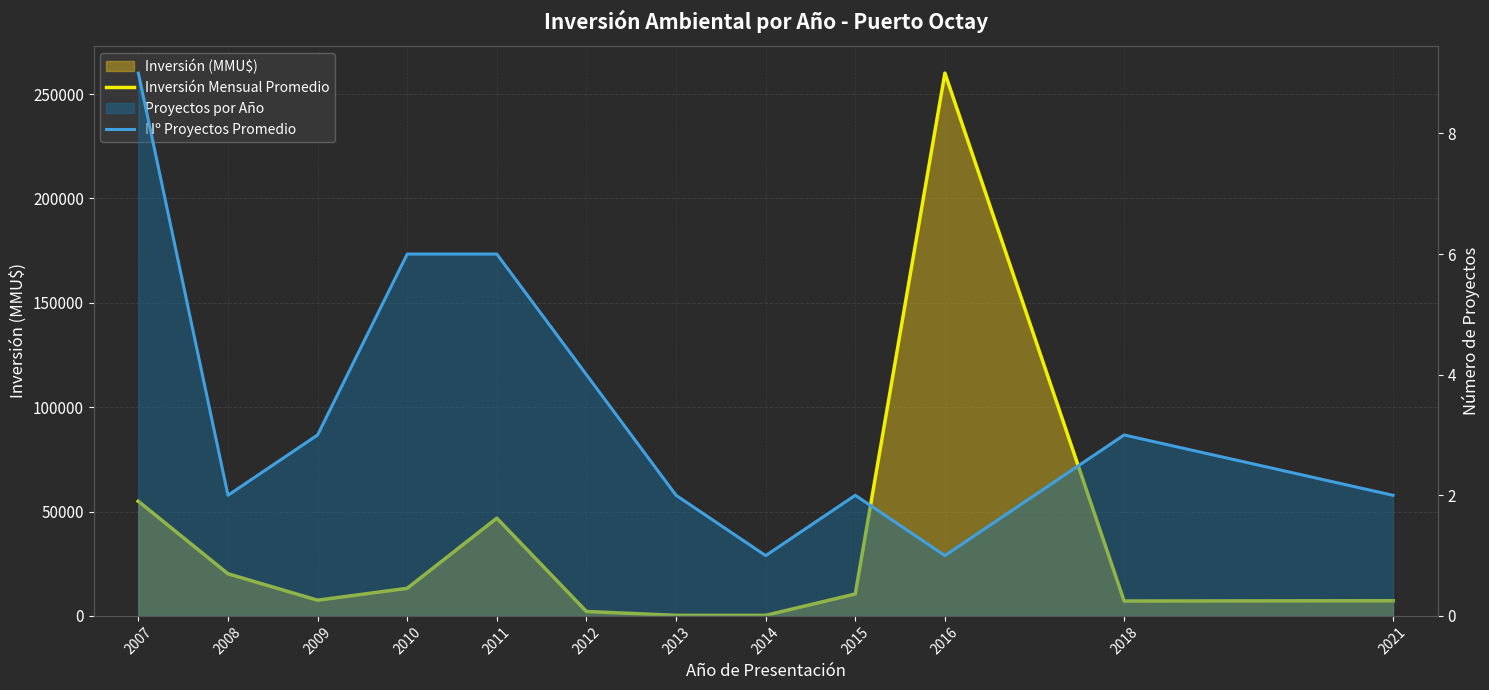

Reading right to left, transcribe all the data shown in this chart.

Inversión Mensual Promedio: 2021=7256	2018=7131	2016=260000	2015=10500	2014=263	2013=269	2012=2114	2011=46816	2010=13225	2009=7522	2008=20176	2007=54918
Nº Proyectos Promedio: 2021=2	2018=3	2016=1	2015=2	2014=1	2013=2	2012=4	2011=6	2010=6	2009=3	2008=2	2007=9